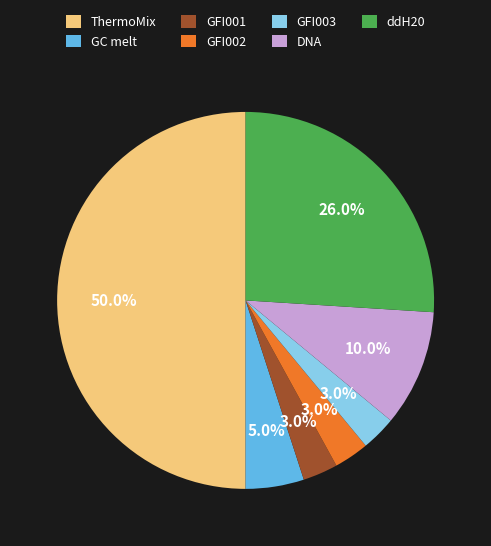

Does ddH20 represent more than half of the total?

No